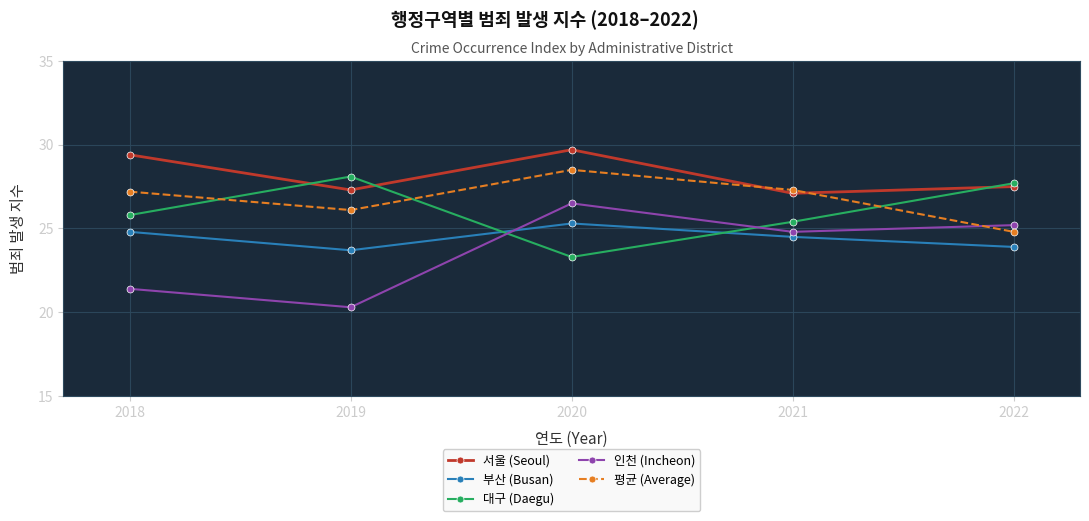

How many times do 부산 (Busan) and 인천 (Incheon) cross each other?

1